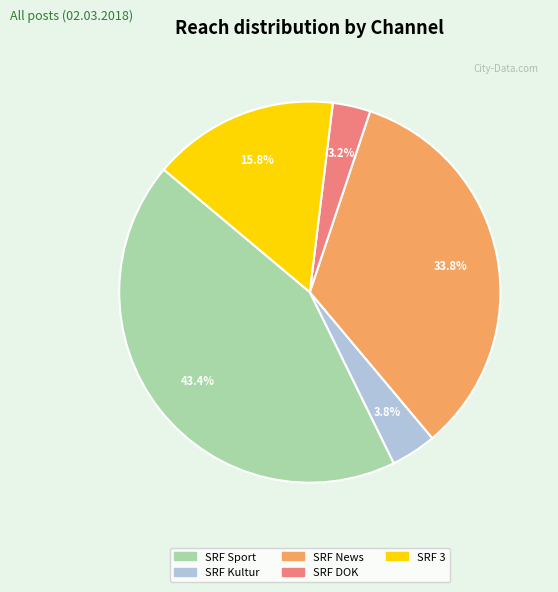

Does SRF News account for over 50% of the chart?

No